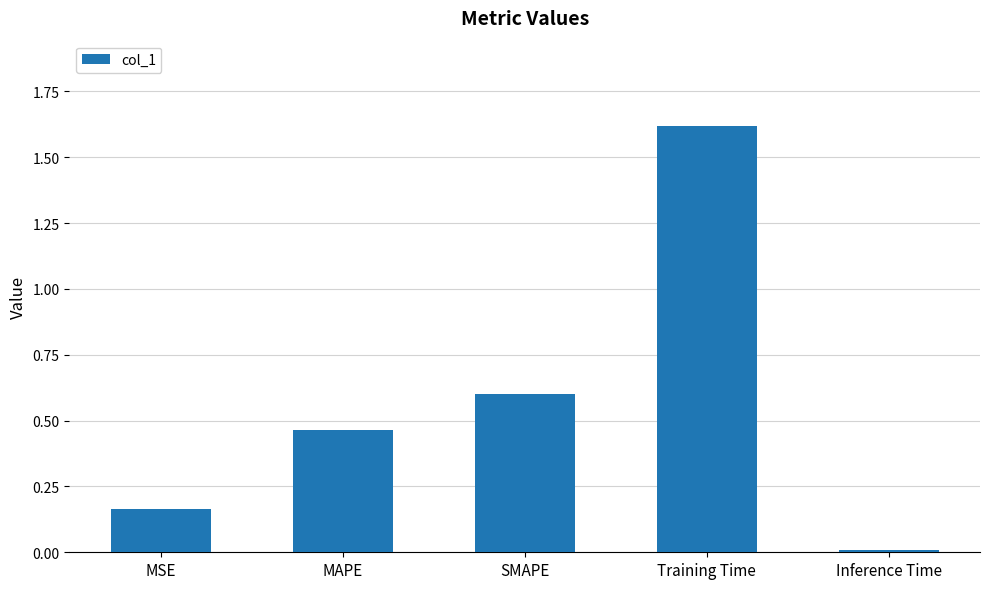

What is the label of the 2nd bar from the left?

MAPE